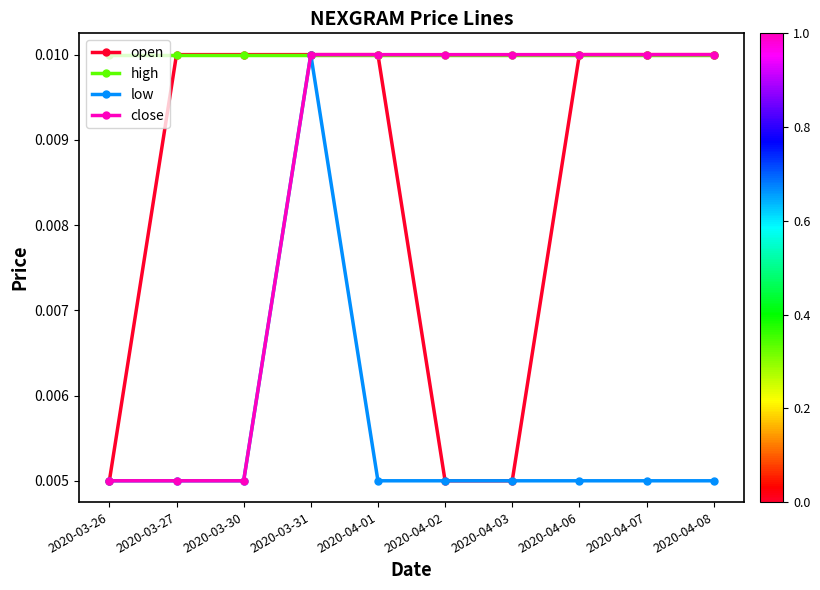

What are all the series names shown in the legend?

open, high, low, close